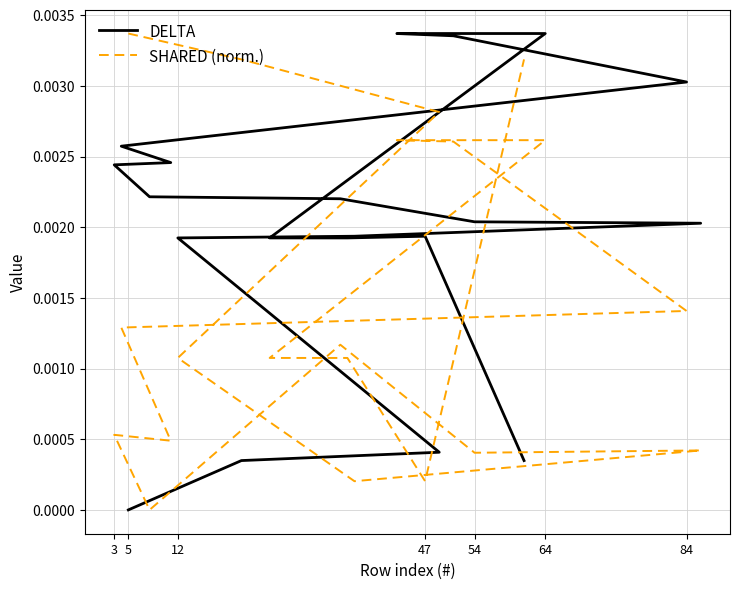

Count the number of data series in this chart.

2